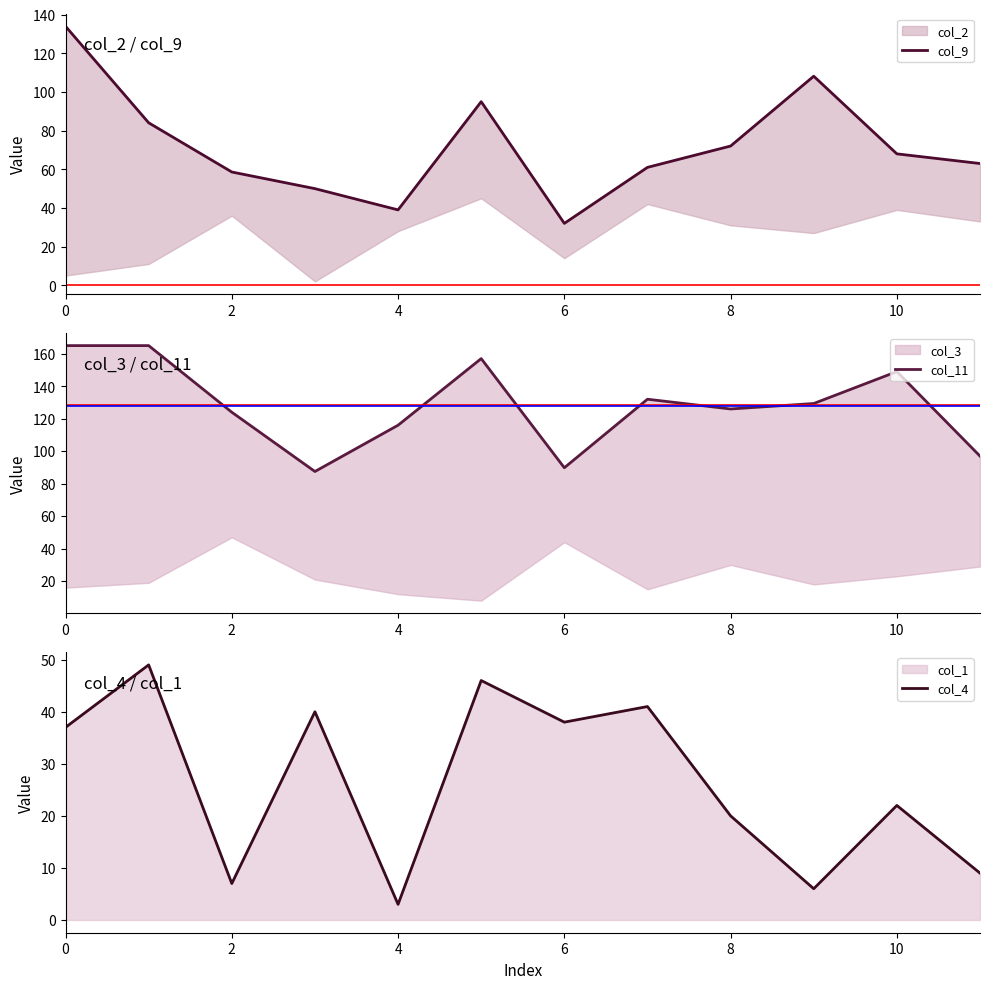

What is the maximum value for col_4?

49